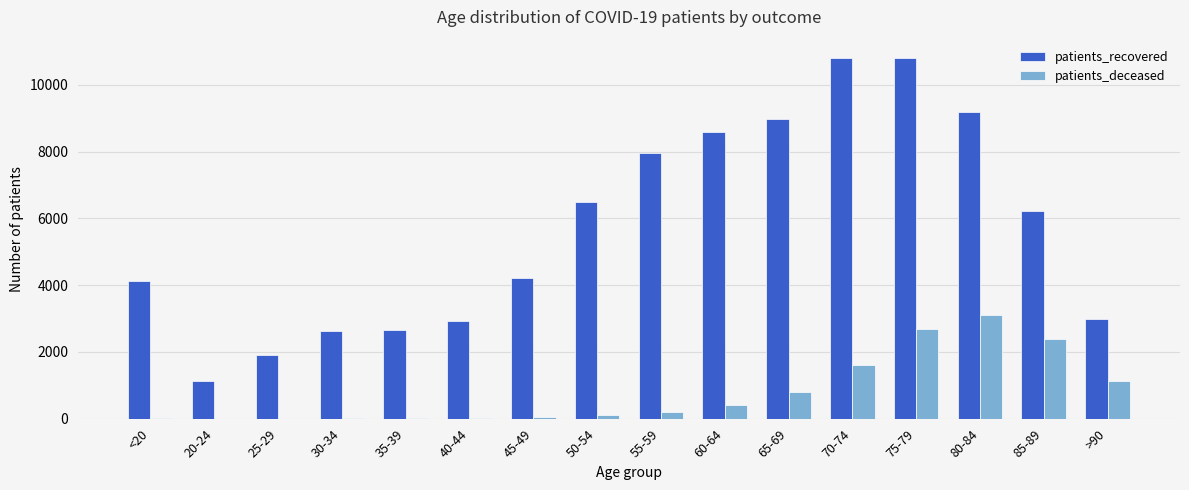

Where is patients_recovered nearest to the value 5969?

85-89